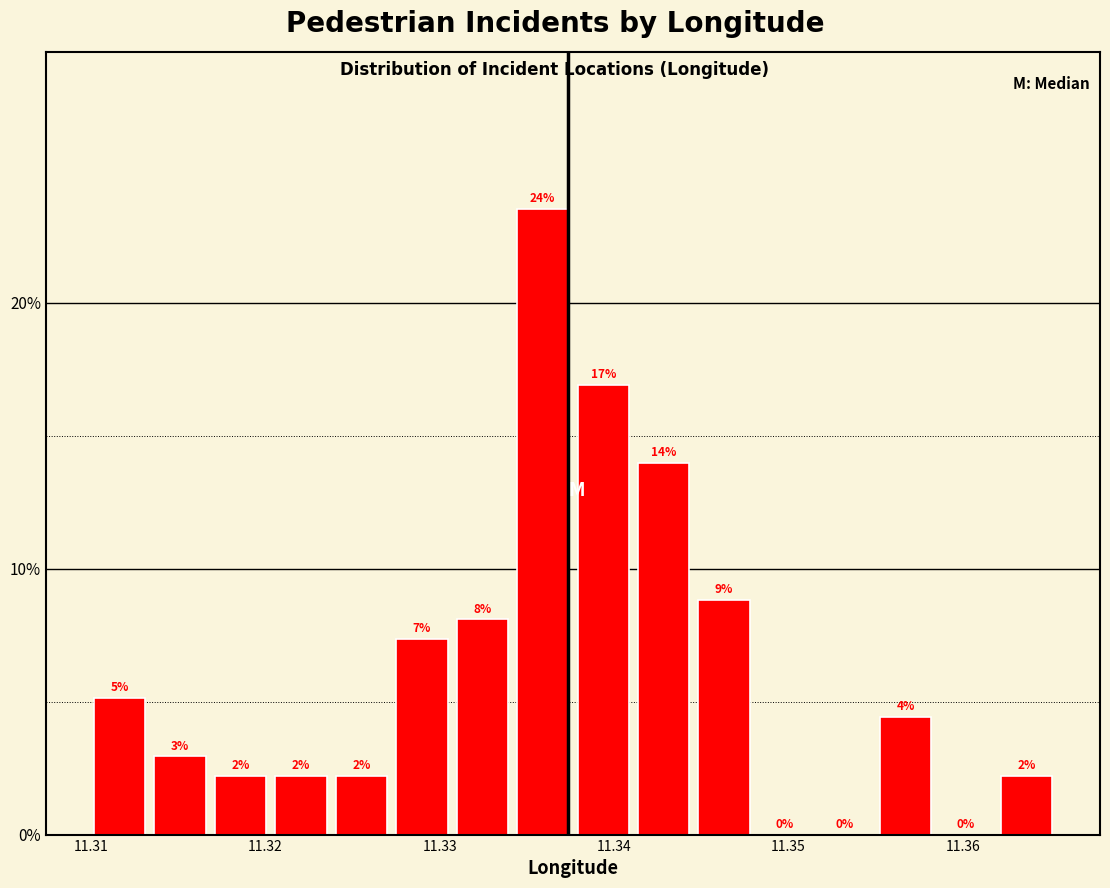

Around what value on the x-axis is the tallest bar? Give the approximate position of its centre, as read against the axis.

11.336